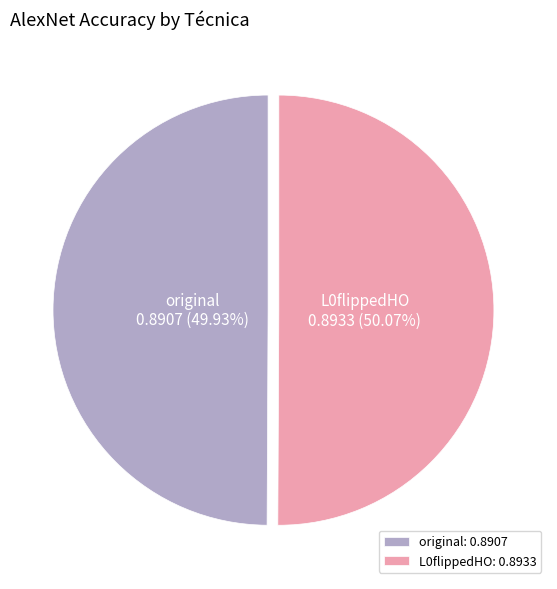

Is the sum of original and L0flippedHO greater than half?

Yes